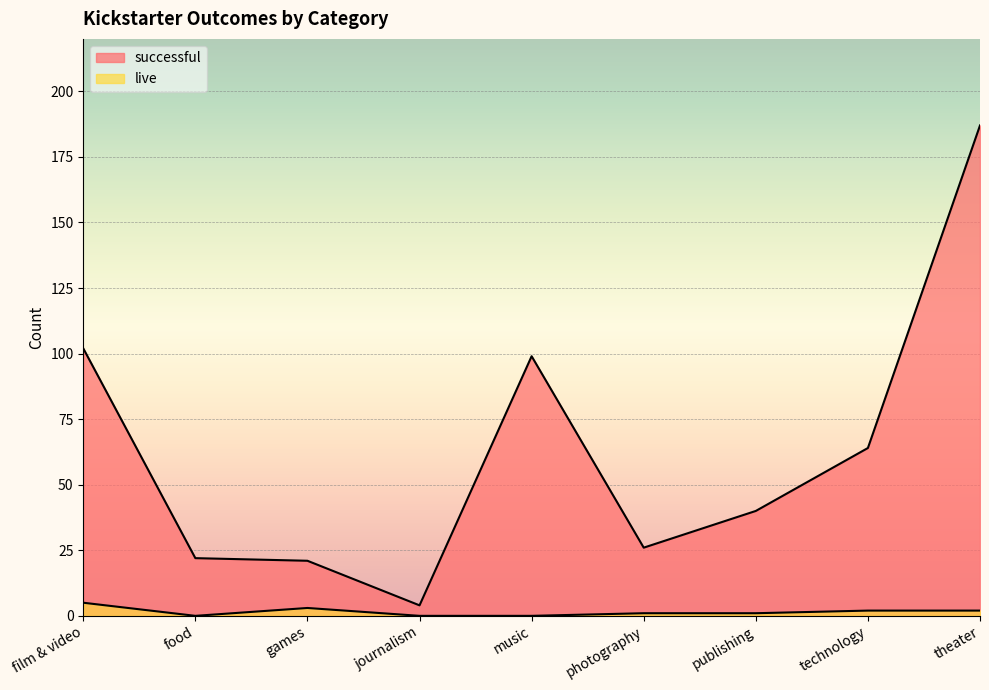

Between food and technology, which series saw the biggest shift?

successful